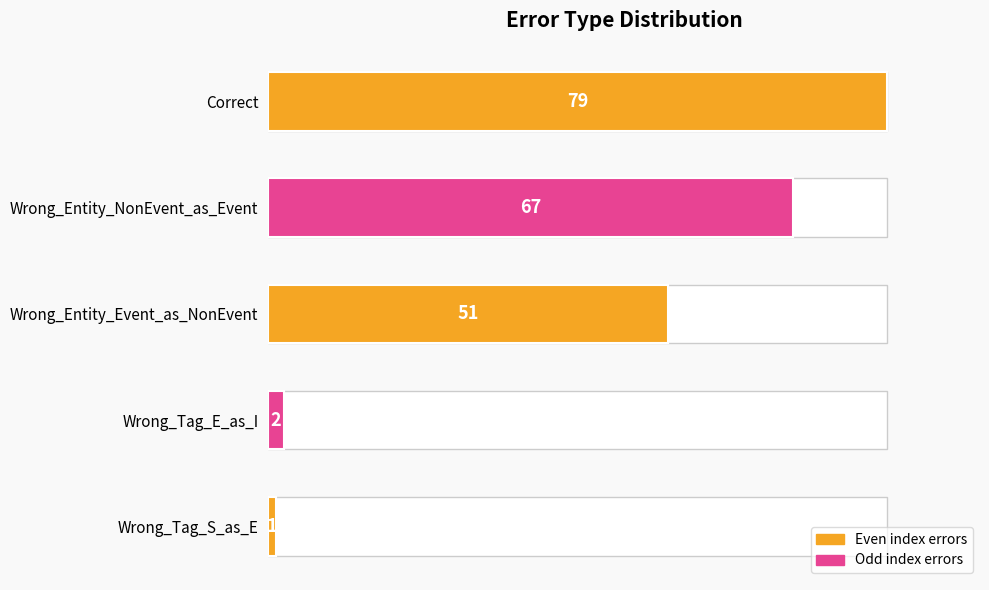

What is the smallest value displayed?

1